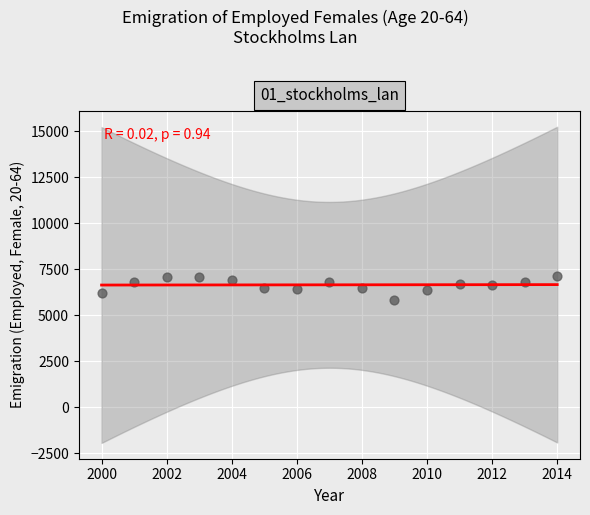

What is the range of Y values (max minus min)?

1308